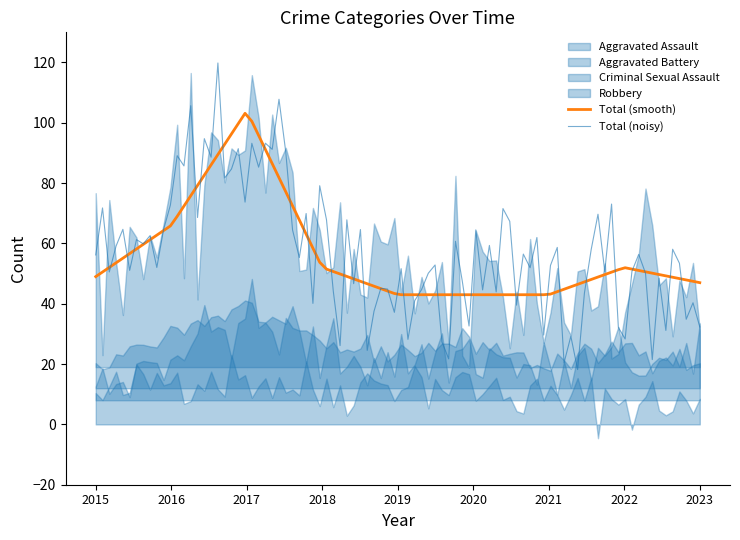

True or false: Criminal Sexual Assault and Aggravated Battery cross at least once.

True